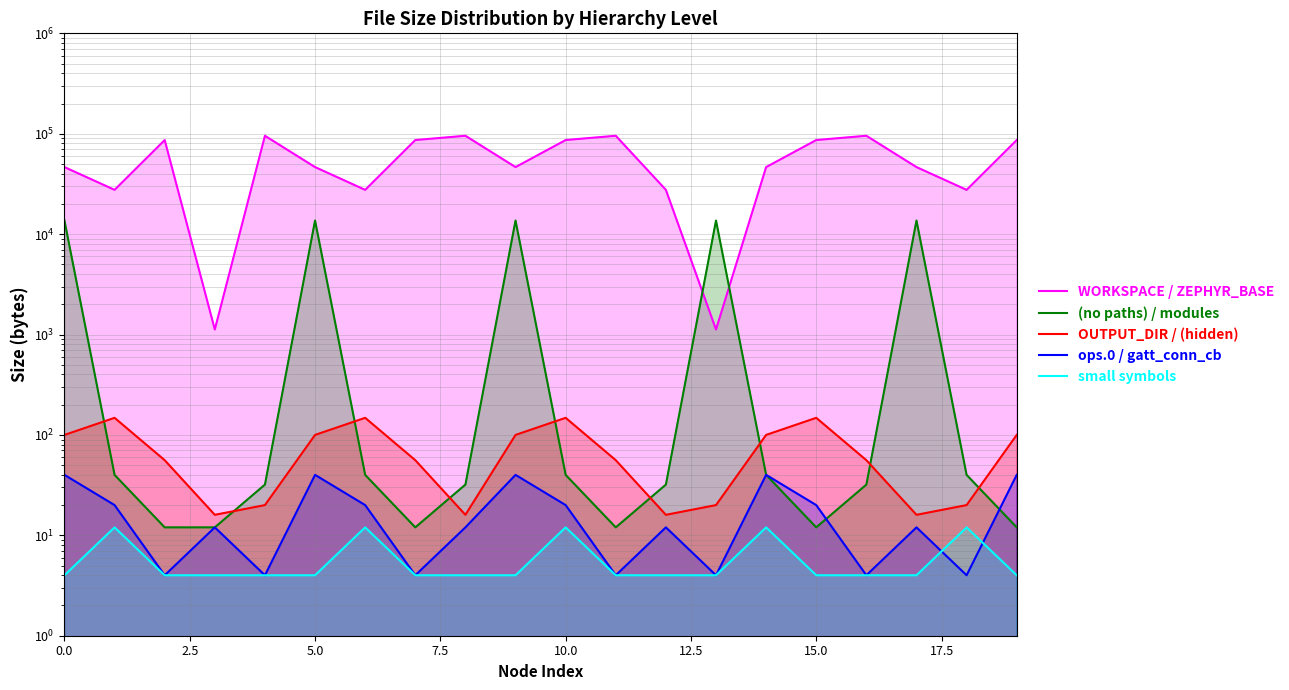

At how many categories does at least one series exceed 11888?

19